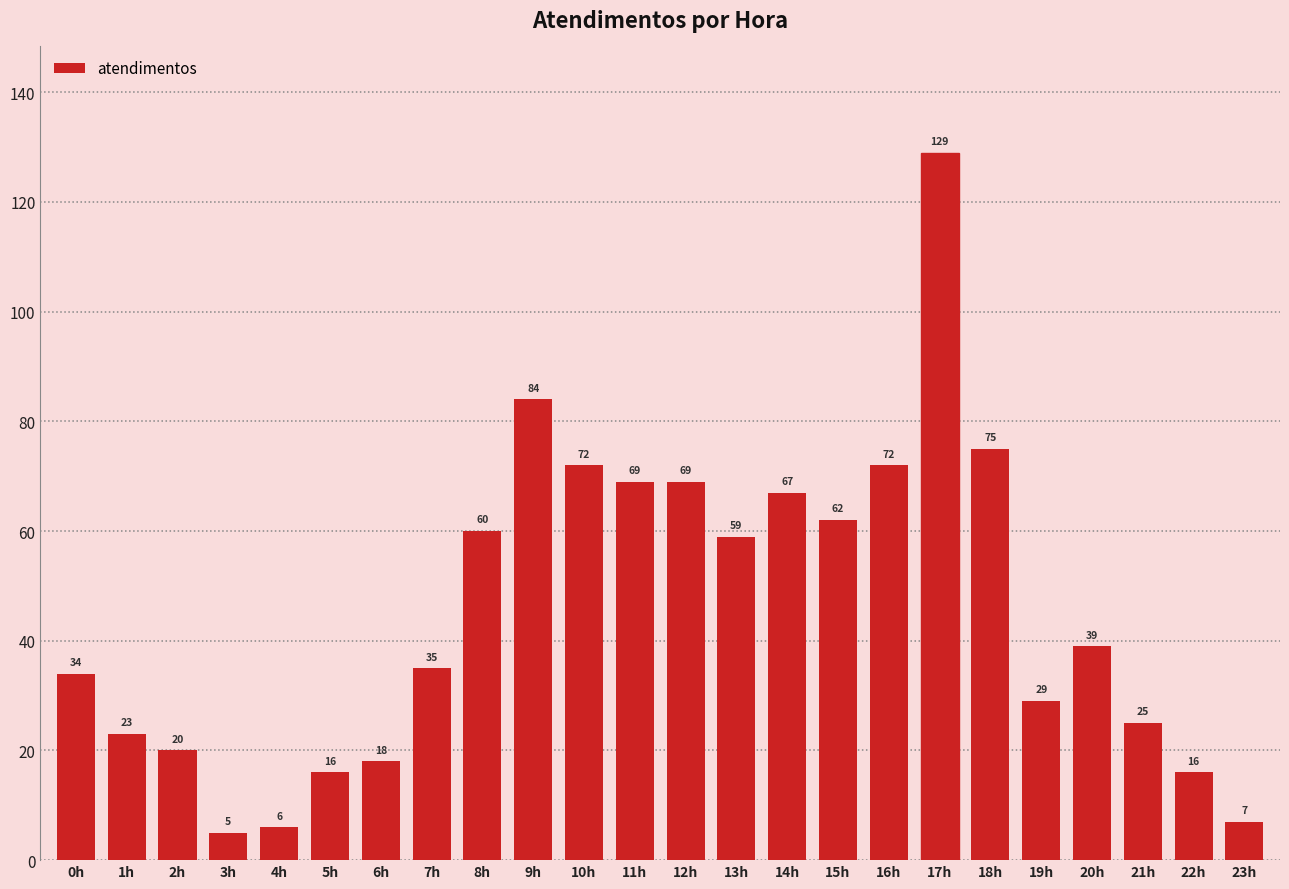

Reading left to right, extract all data points from this chart.

34	23	20	5	6	16	18	35	60	84	72	69	69	59	67	62	72	129	75	29	39	25	16	7